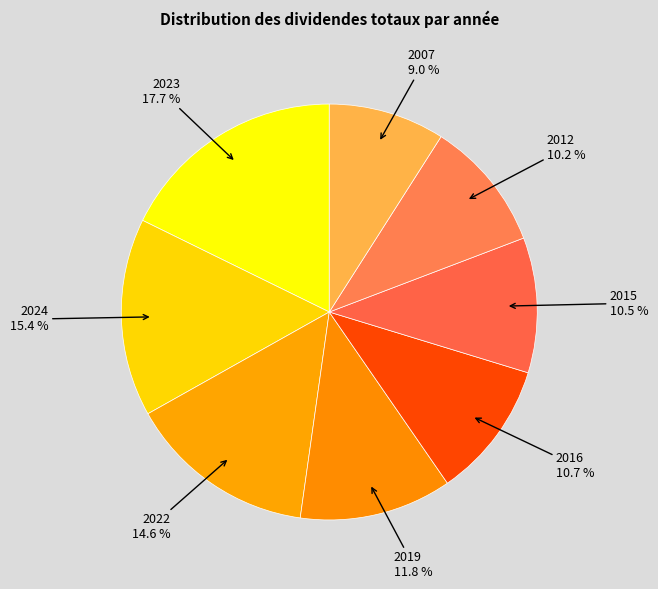

To the nearest percent, what is the average slice percentage?

12%